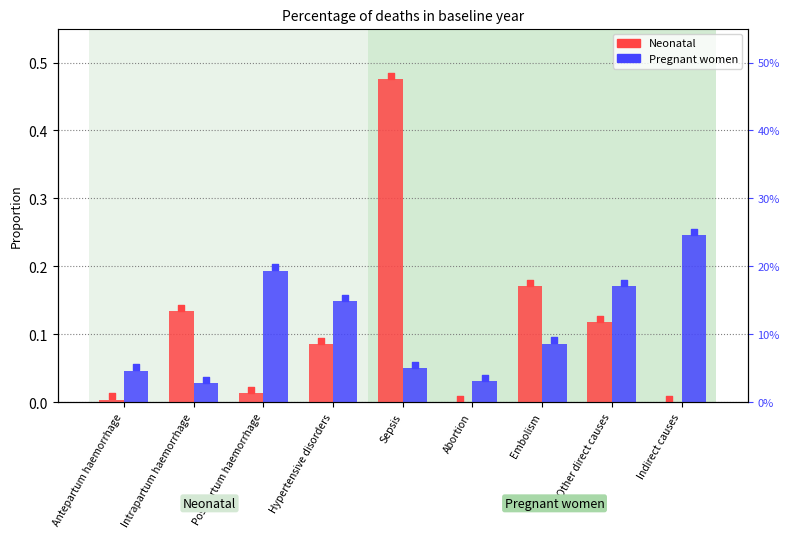

Which series contains the lowest Y value?

Neonatal